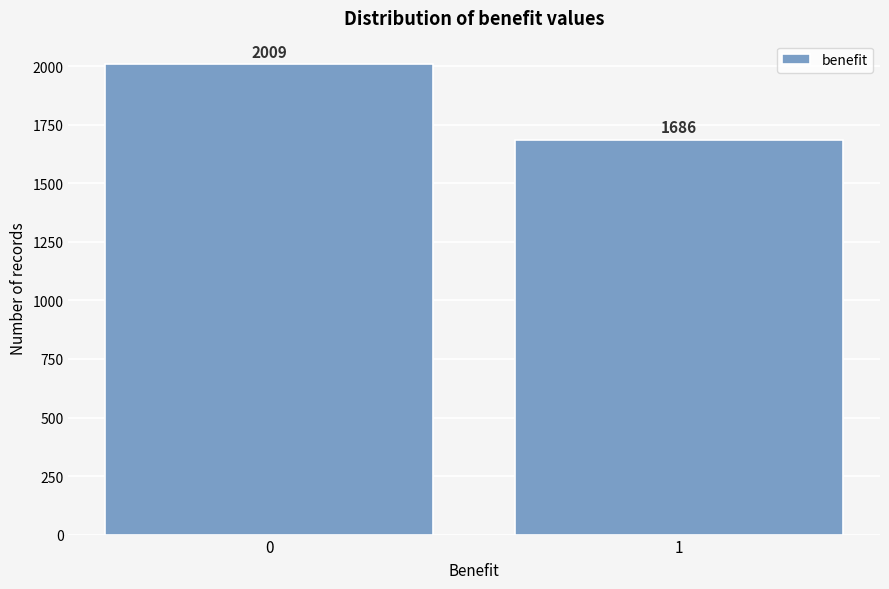

Reading left to right, transcribe all the data shown in this chart.

0=2009	1=1686